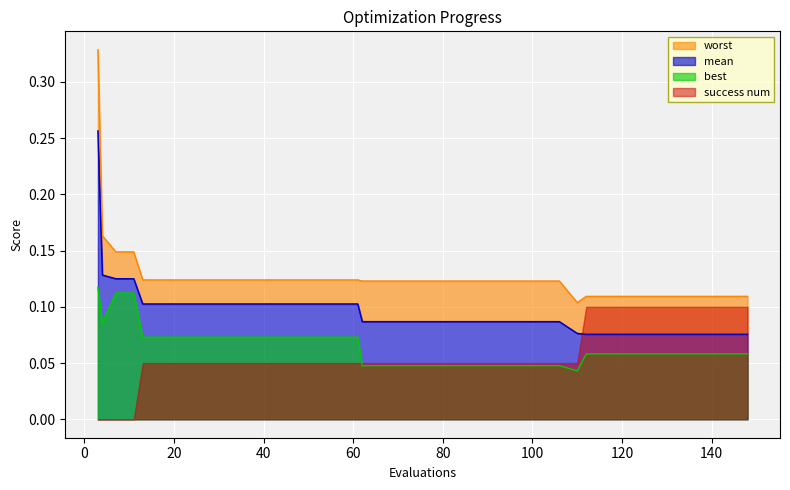

True or false: best and mean intersect in this chart.

False